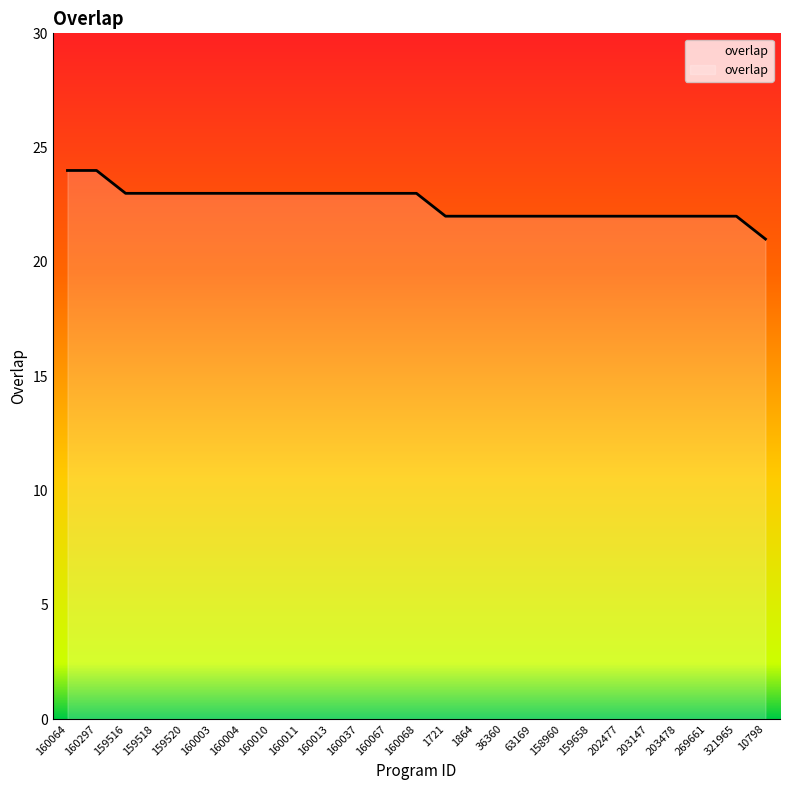

What position from the left is 160010?

8